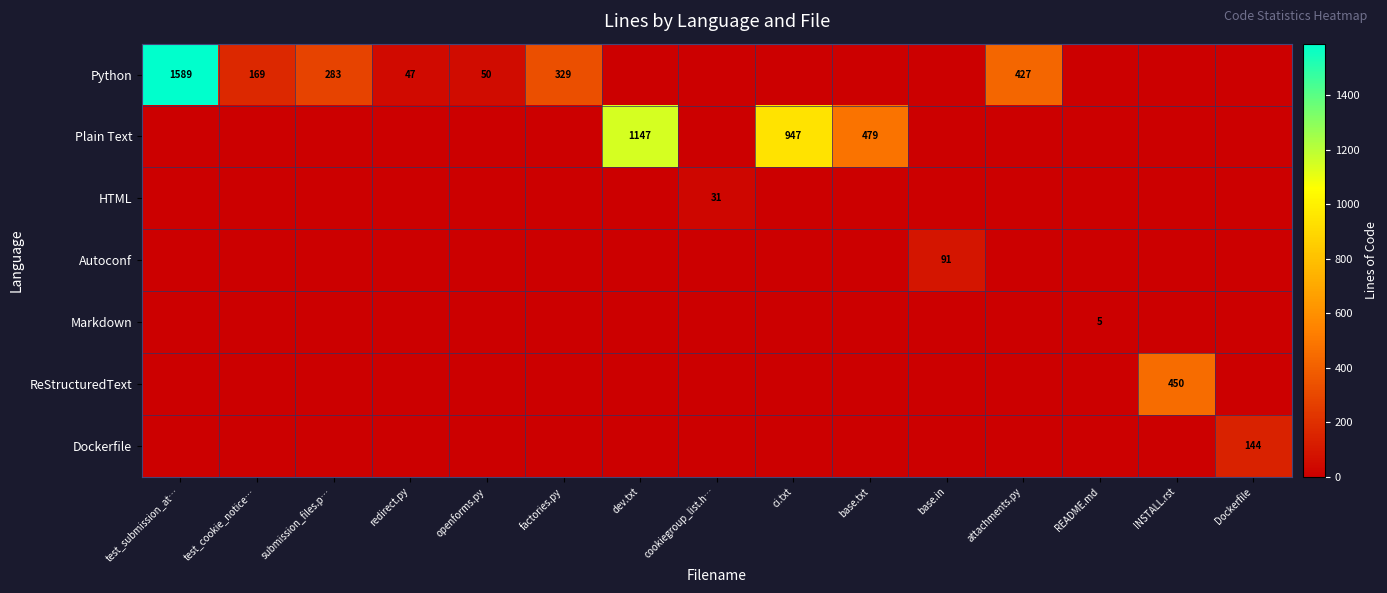

True or false: Python has a value of 113 at test_cookie_notice….

False